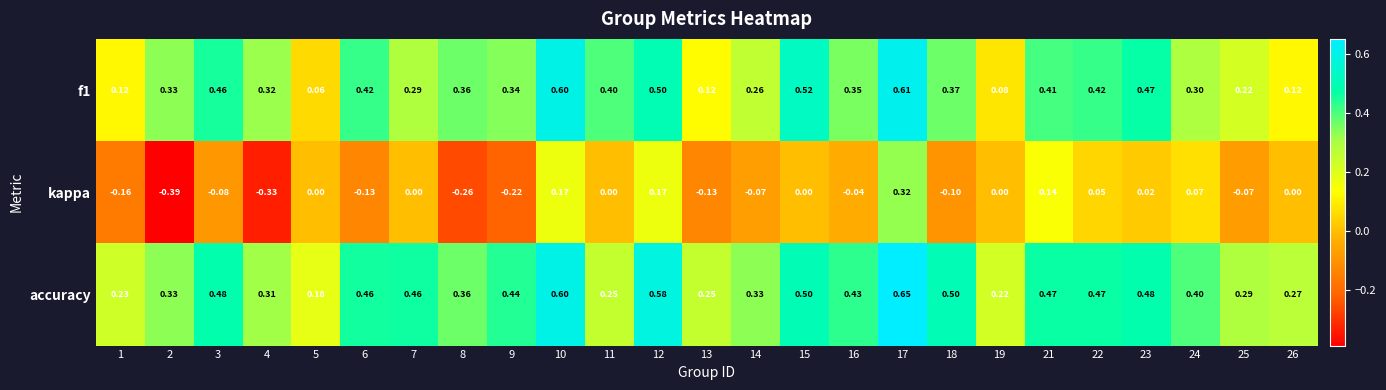

Is the value of f1 at 23 greater than the value of kappa at 13?

Yes